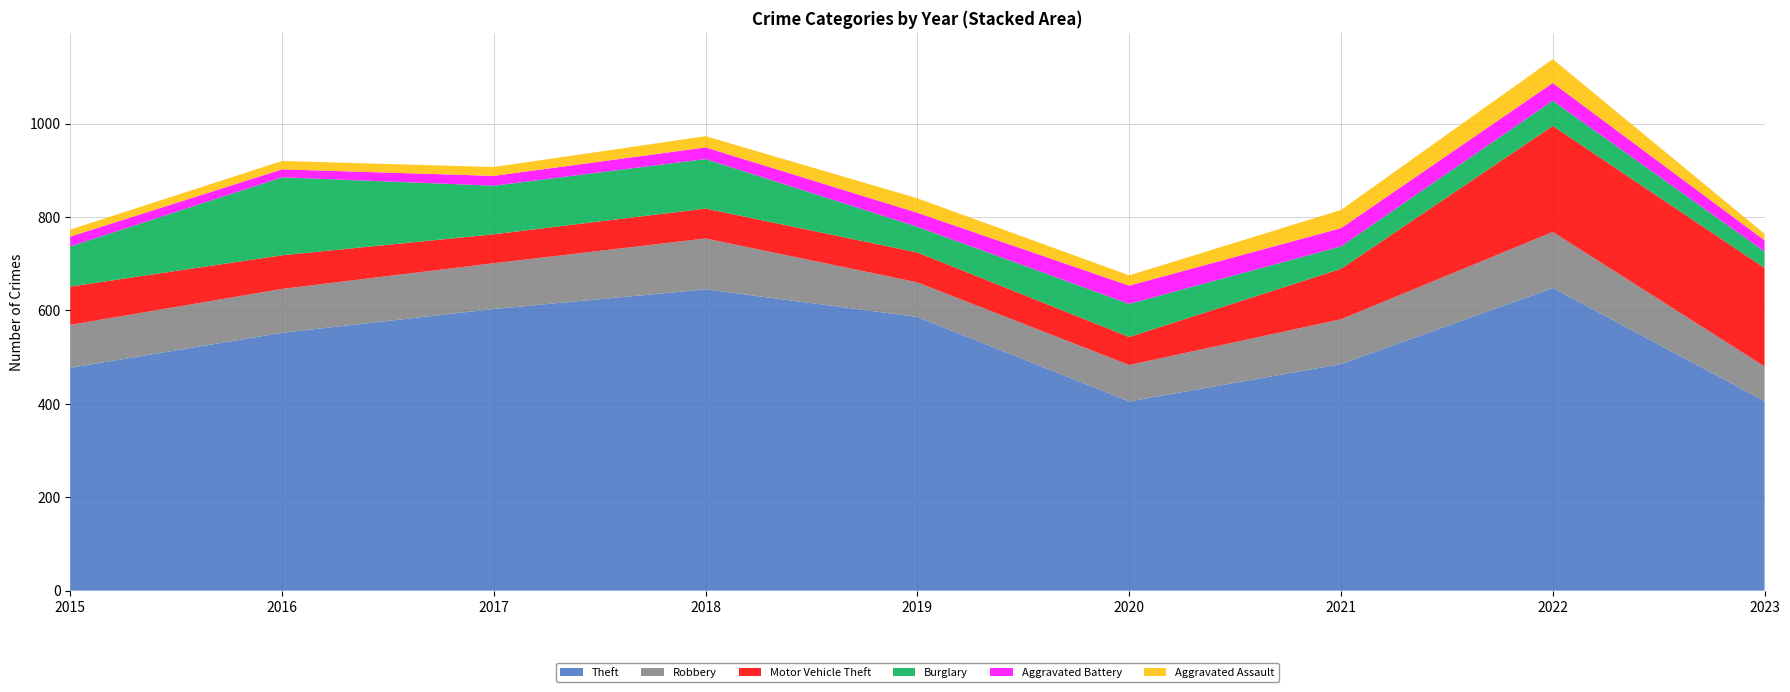

Reading left to right, extract all data points from this chart.

Theft: 477	552	603	645	586	405	485	648	406
Robbery: 92	94	98	109	74	78	96	120	74
Motor Vehicle Theft: 82	72	62	64	64	60	108	227	211
Burglary: 86	167	104	106	55	71	48	54	35
Aggravated Battery: 21	17	21	25	30	39	39	38	24
Aggravated Assault: 15	18	19	24	31	22	39	51	14